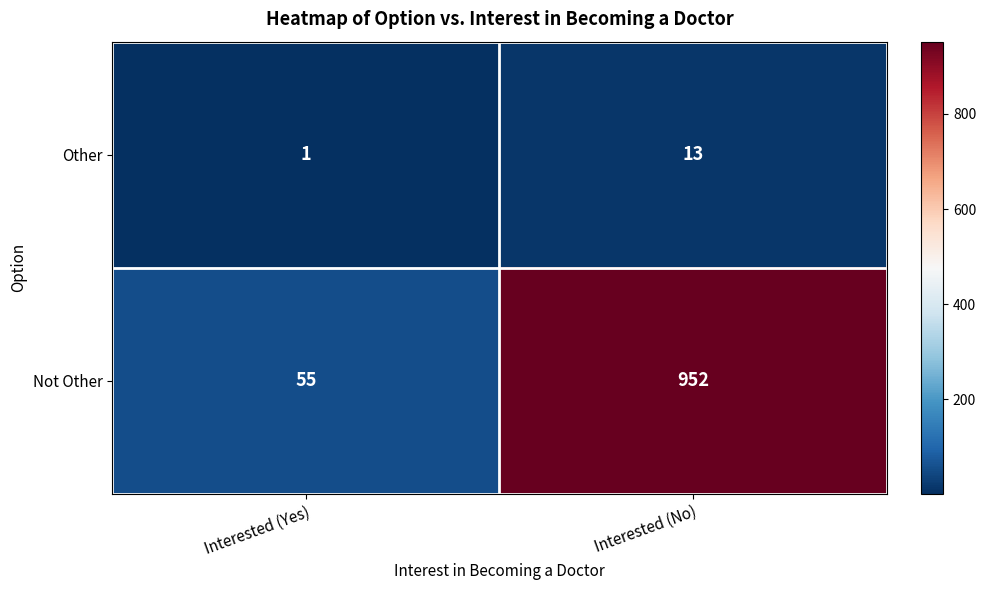

Which series has the largest total across all categories?

Not Other